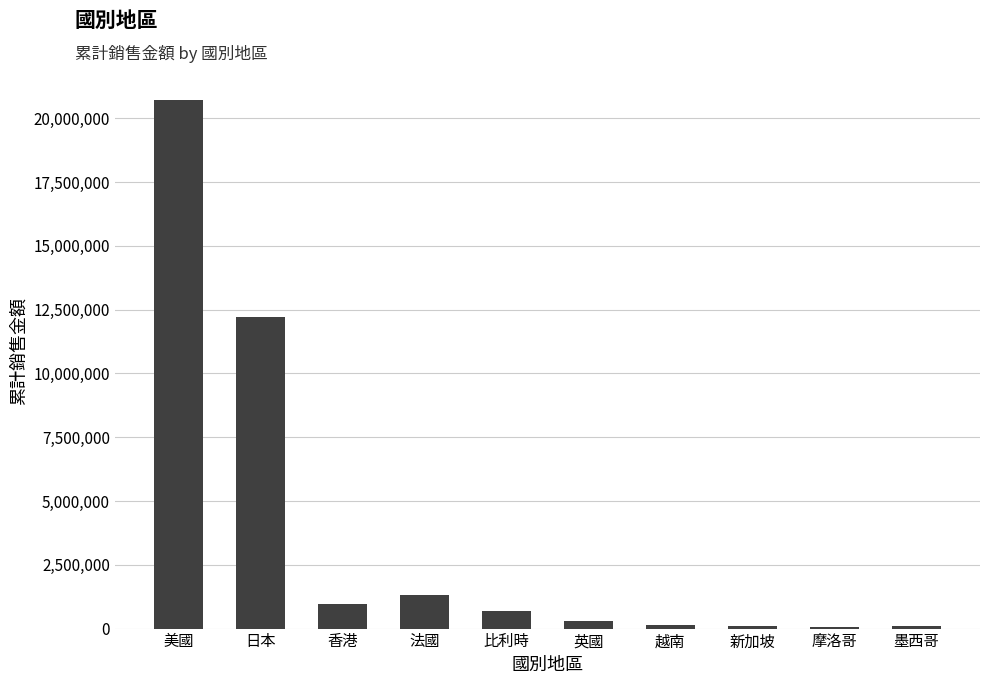

What is the sum of all values?

36579467